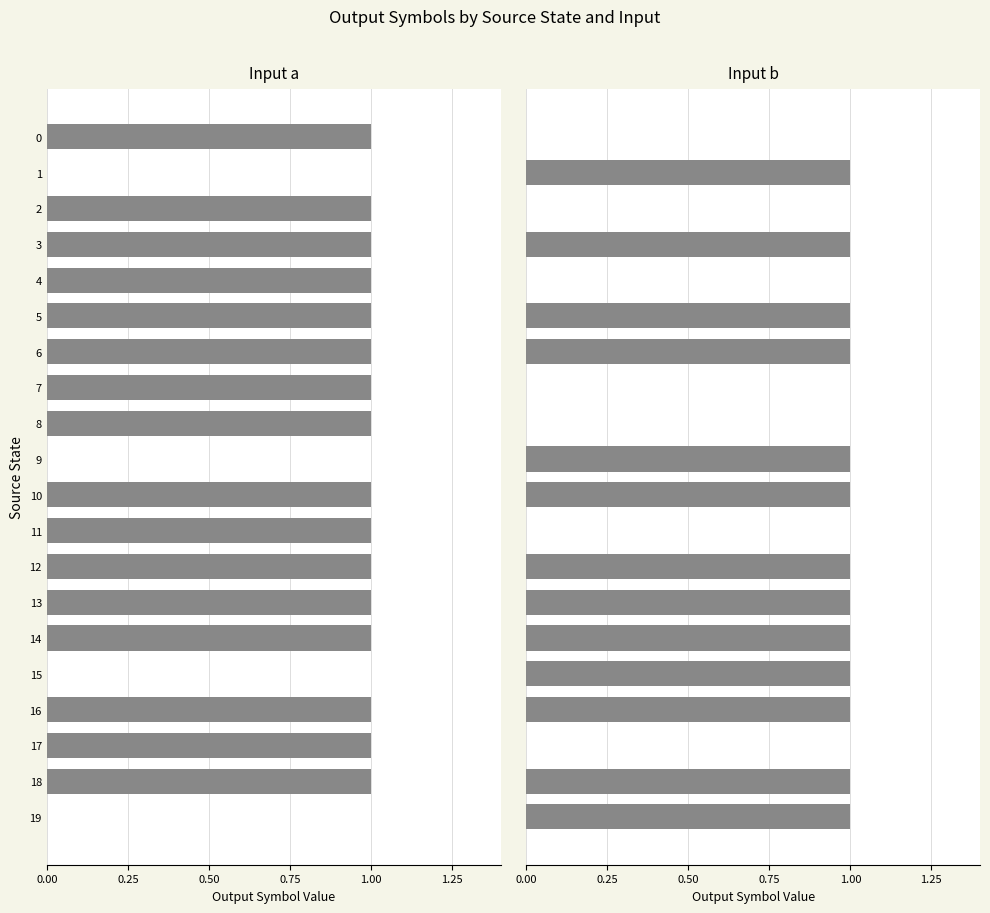

Which series has the largest range (max minus min)?

Input a